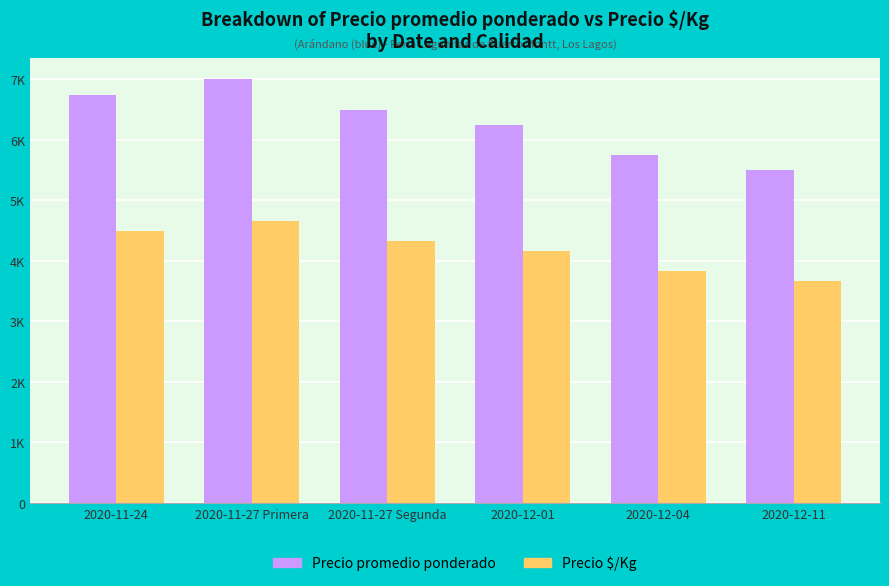

Which series has the widest spread of values?

Precio promedio ponderado